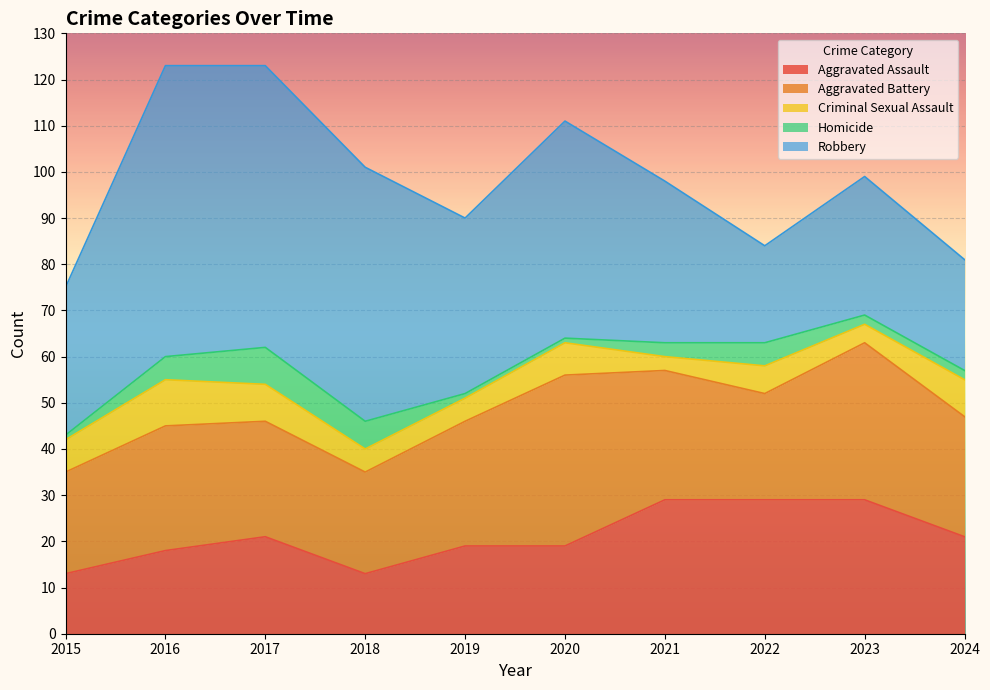

Reading left to right, extract all data points from this chart.

Aggravated Assault: 2015=13	2016=18	2017=21	2018=13	2019=19	2020=19	2021=29	2022=29	2023=29	2024=21
Aggravated Battery: 2015=22	2016=27	2017=25	2018=22	2019=27	2020=37	2021=28	2022=23	2023=34	2024=26
Criminal Sexual Assault: 2015=7	2016=10	2017=8	2018=5	2019=5	2020=7	2021=3	2022=6	2023=4	2024=8
Homicide: 2015=1	2016=5	2017=8	2018=6	2019=1	2020=1	2021=3	2022=5	2023=2	2024=2
Robbery: 2015=32	2016=63	2017=61	2018=55	2019=38	2020=47	2021=35	2022=21	2023=30	2024=24